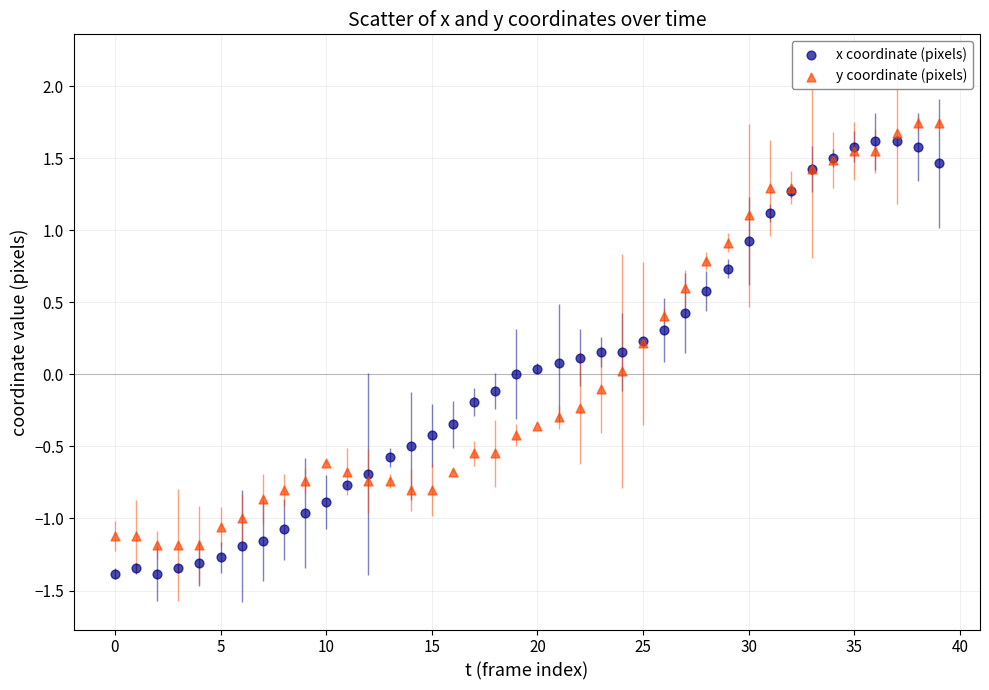

What are all the series names shown in the legend?

x coordinate (pixels), y coordinate (pixels)